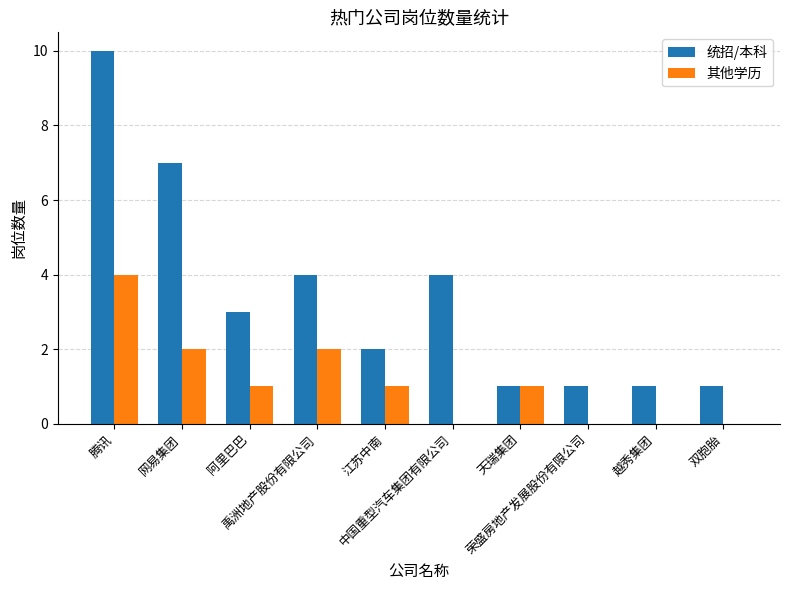

Count the number of categories in the chart.

10